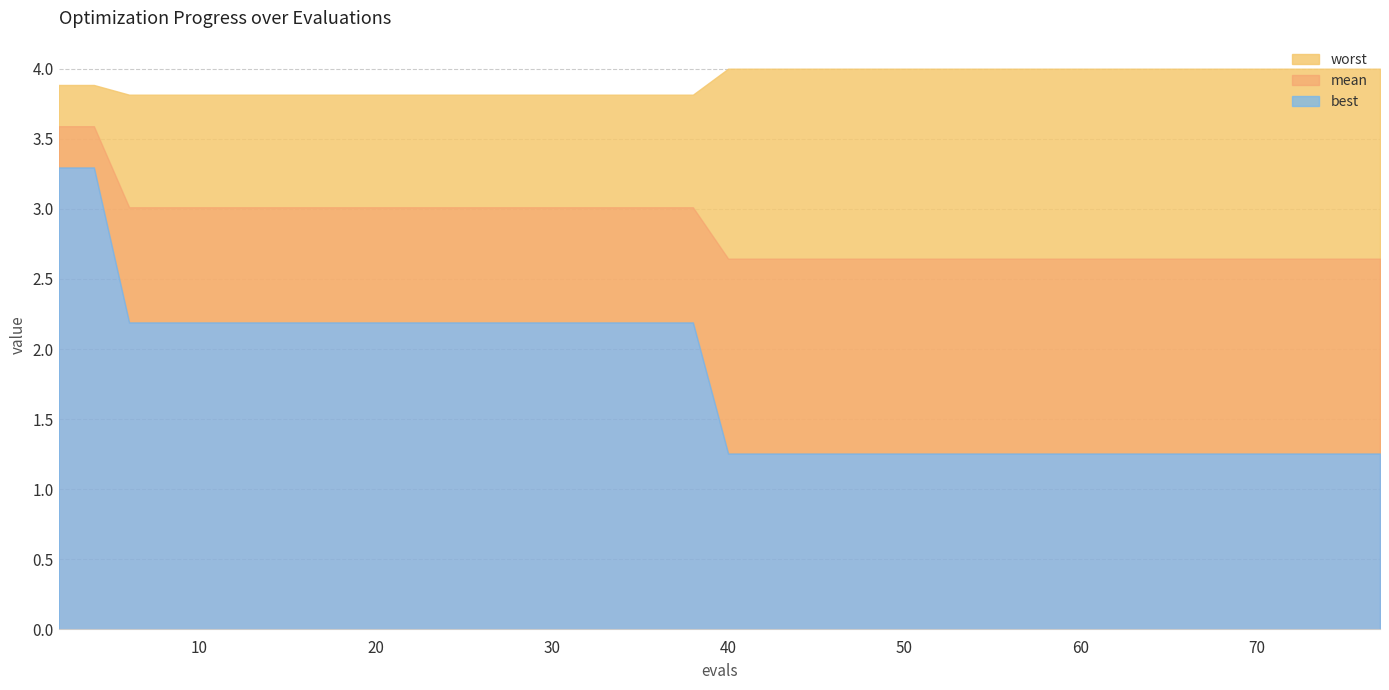

The value of worst at 38 is 3.8. True or false?

True